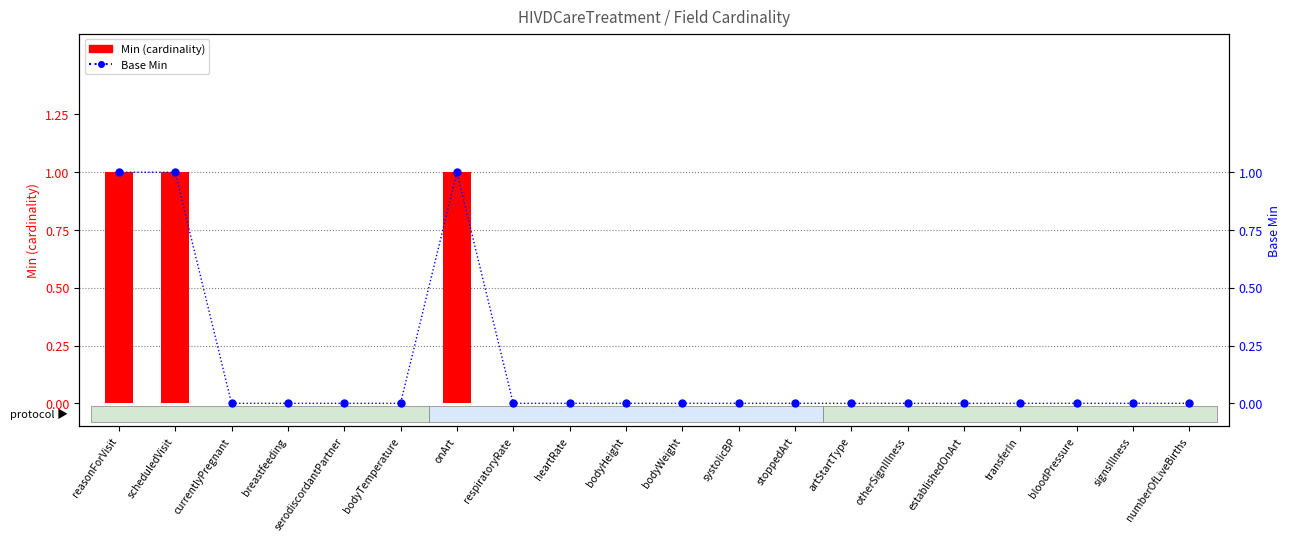

How many values in the Base Min series exceed 0?

3